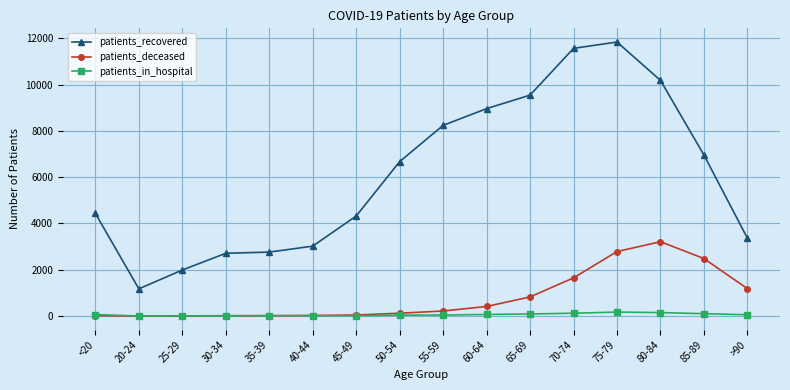

What is the spread (max minus min) of values at <20?

4419